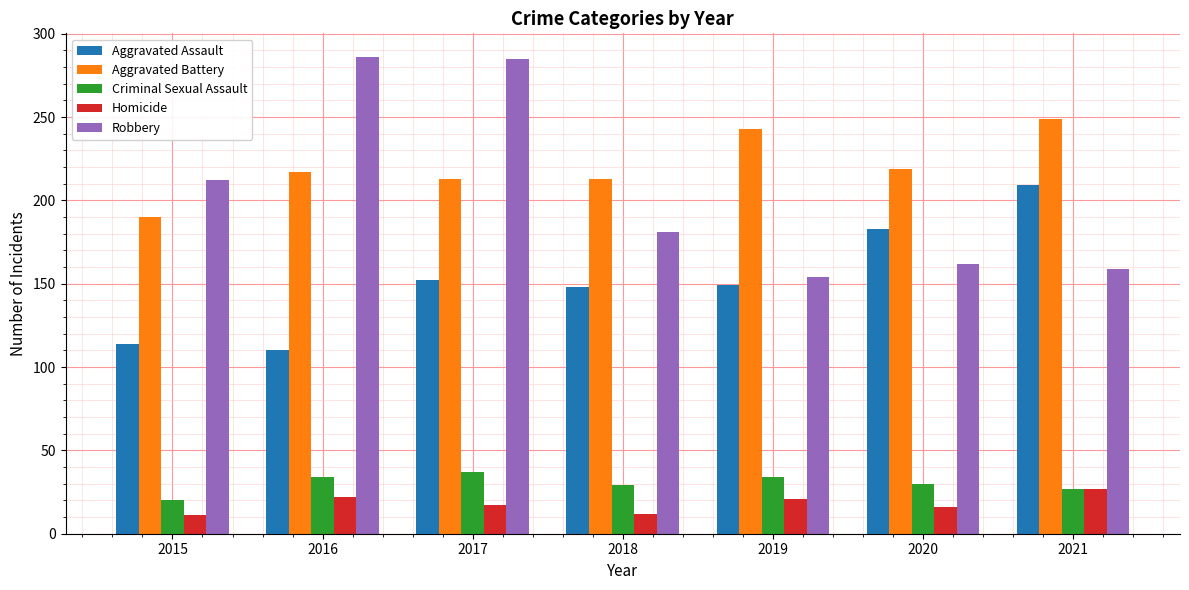

At which label does Robbery first exceed 181?

2015